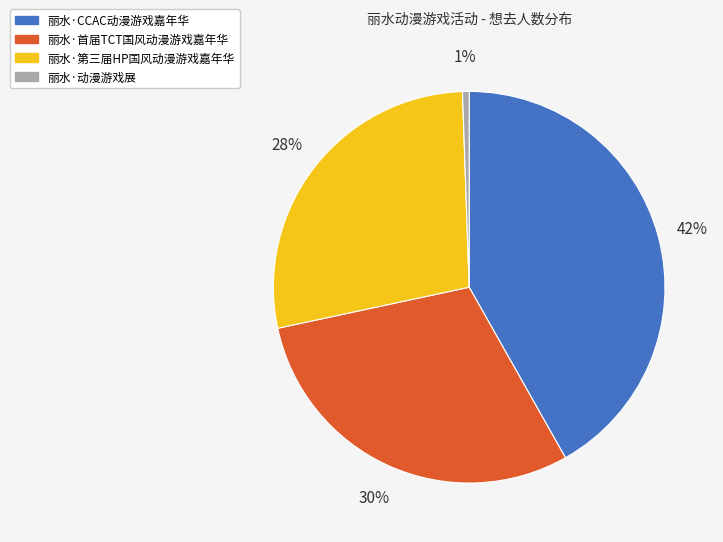

Between 丽水·动漫游戏展 and 丽水·首届TCT国风动漫游戏嘉年华, which is larger?

丽水·首届TCT国风动漫游戏嘉年华